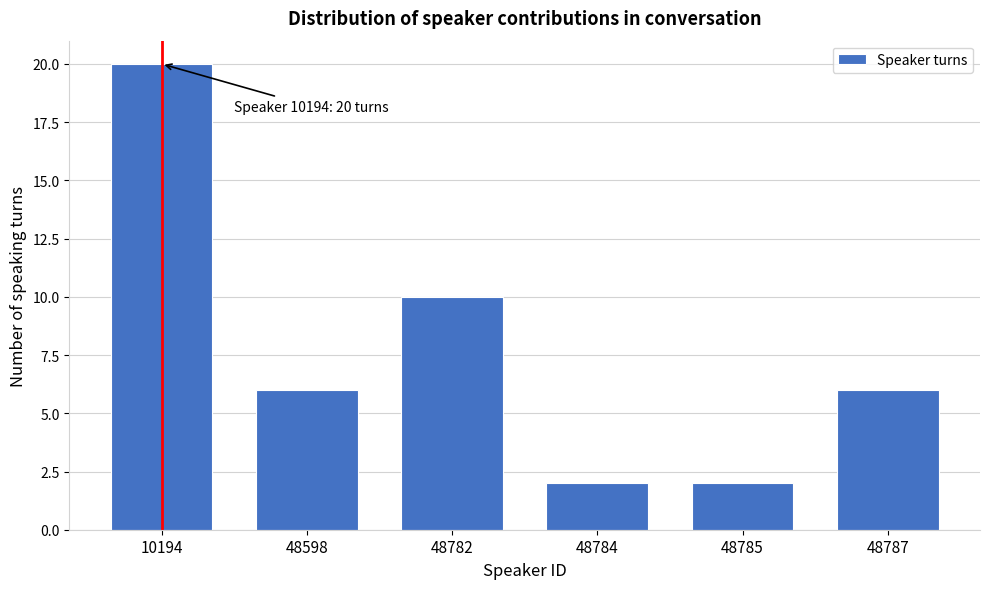

Reading left to right, extract all data points from this chart.

20	6	10	2	2	6